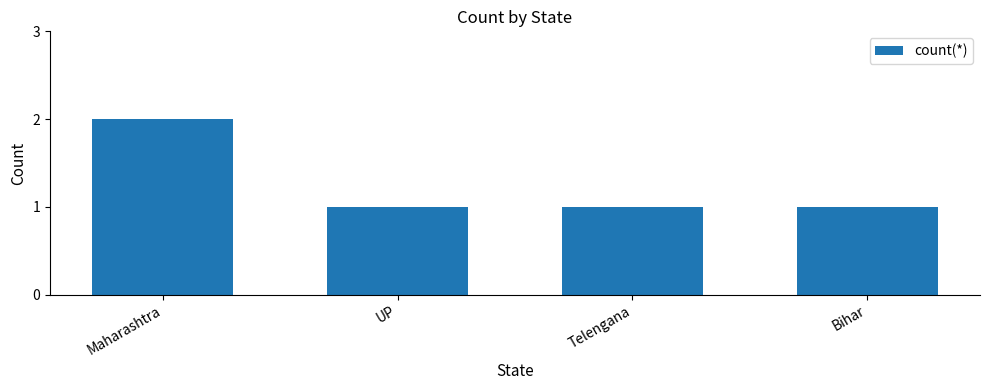

True or false: the data shows 0 at Telengana.

False